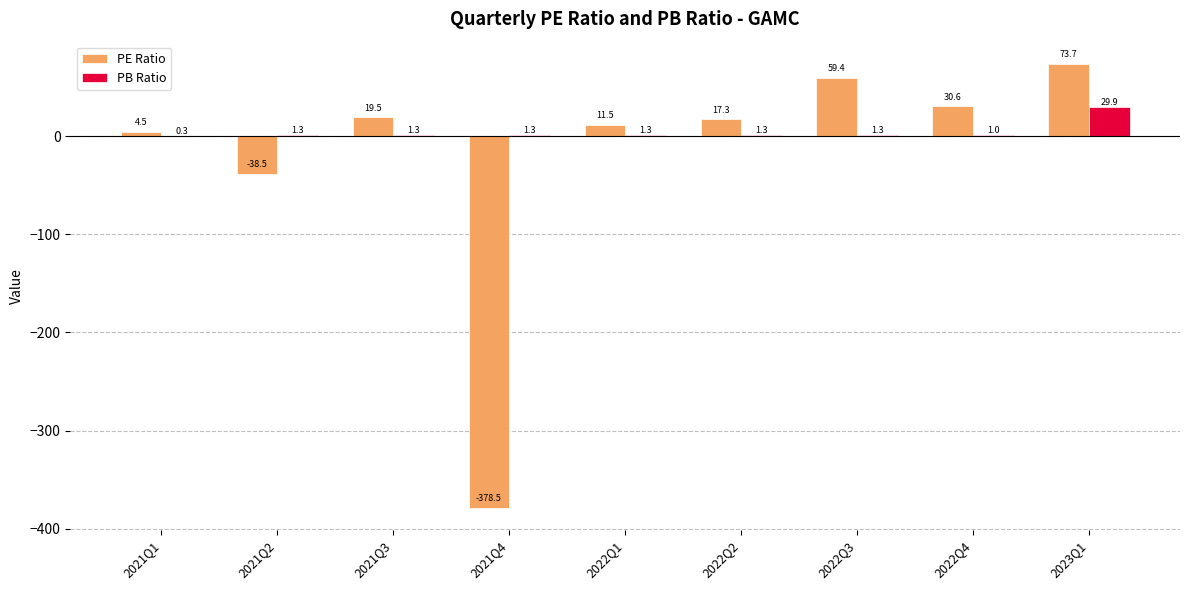

Which category has the highest value in the PE Ratio series?

2023Q1